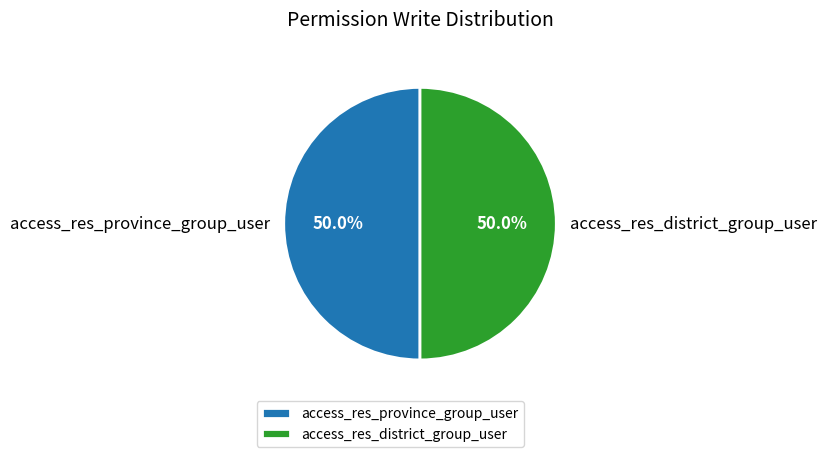

Combined, do access_res_district_group_user and access_res_province_group_user account for over 50%?

Yes